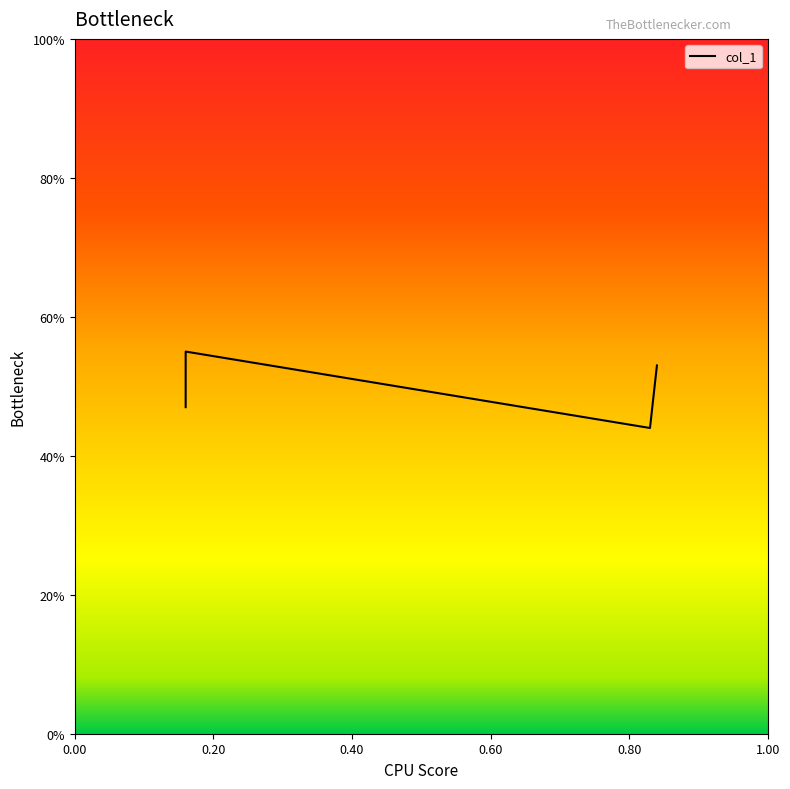

What is the change in value from 0.00 to 0.20?

+0.1